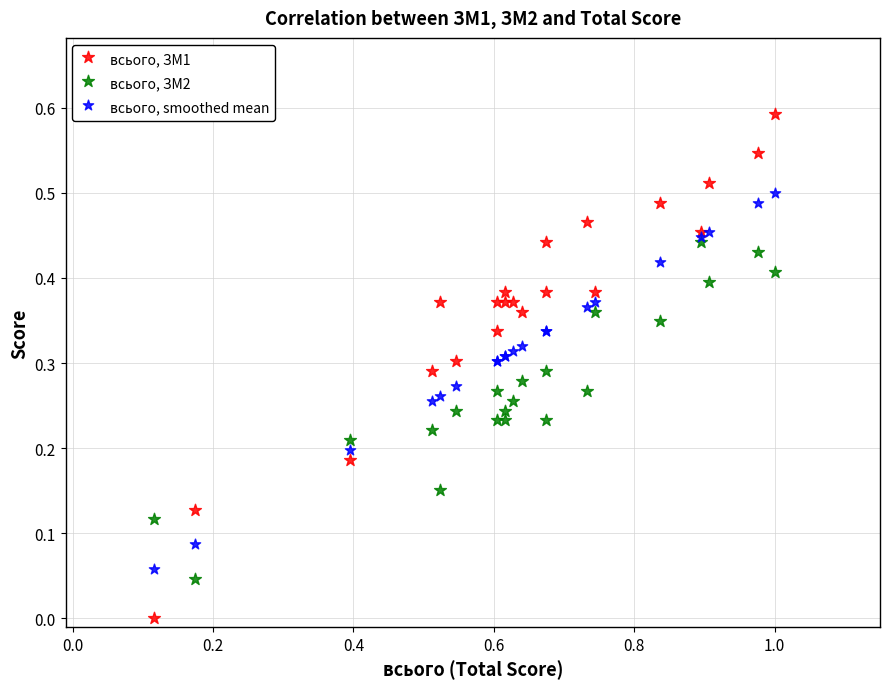

Which series reaches the maximum Y coordinate?

всього, ЗМ1